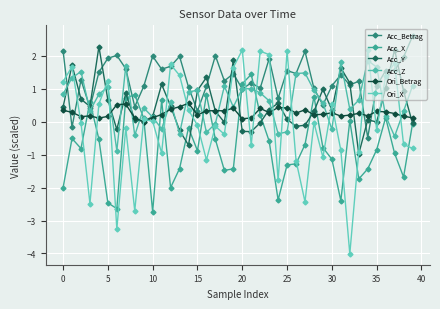

True or false: Acc_Z and Acc_Y intersect in this chart.

True